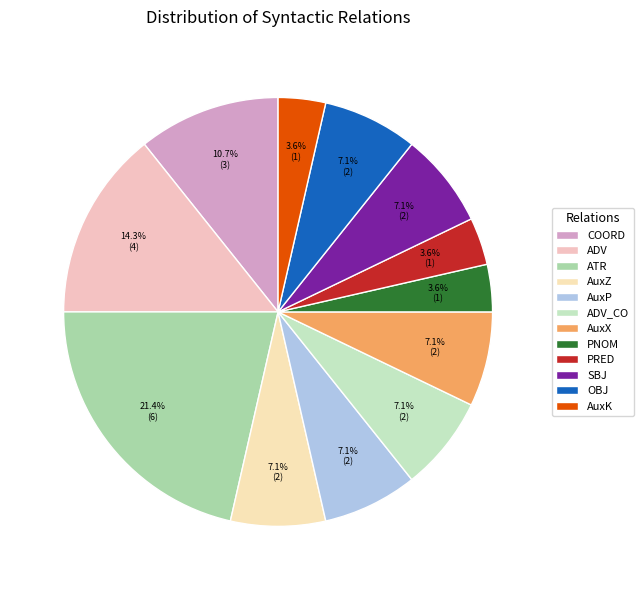

To the nearest percent, what is the difference between the largest and smallest slice percentages?

18%